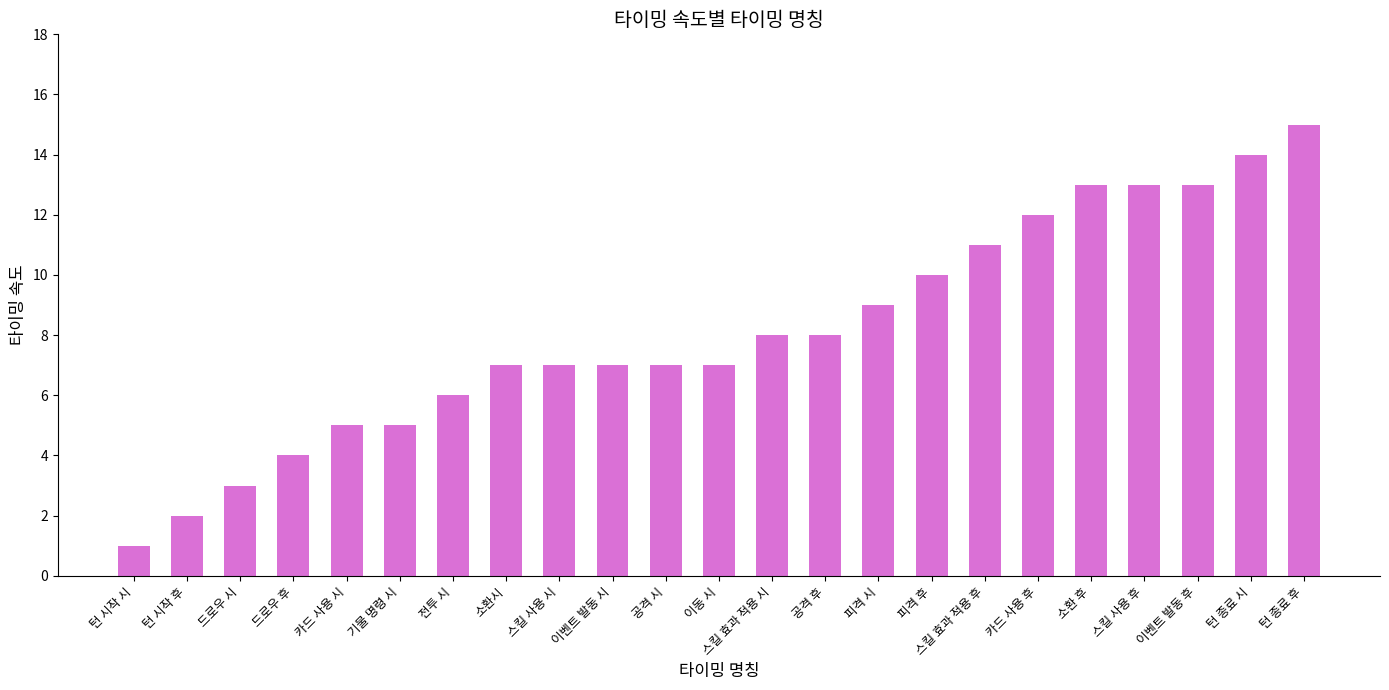

Is it true that the value at 기물 명령 시 is 5?

True